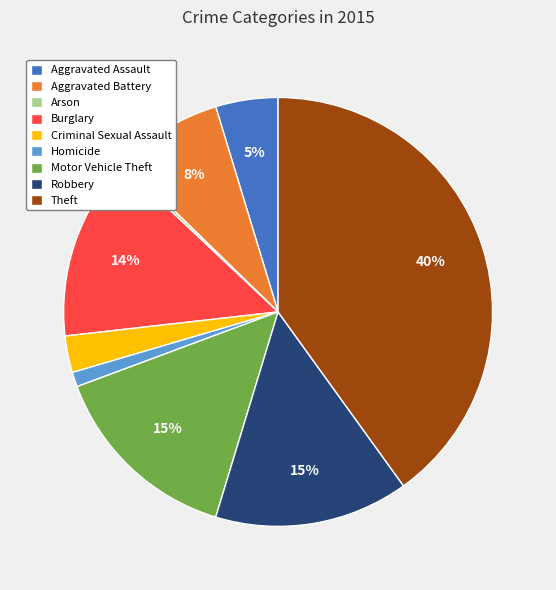

To the nearest percent, what is the average slice percentage?

11%